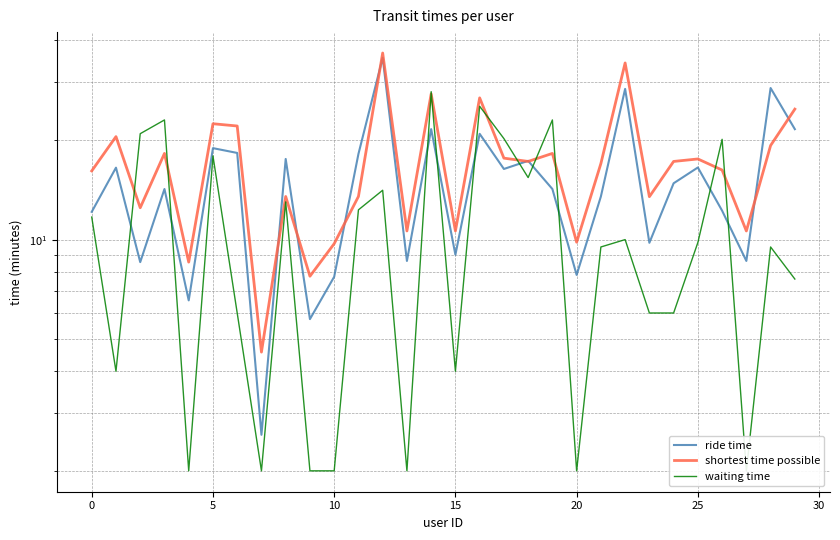

Reading right to left, what are all the values shown in this chart?

ride time: 21.6	28.7	8.6	12.2	16.5	14.8	9.8	28.6	13.5	7.8	14.2	17.3	16.4	20.9	9.0	21.6	8.6	35.5	18.1	7.7	5.8	17.5	2.6	18.3	18.9	6.5	14.2	8.6	16.5	12.1
shortest time possible: 24.8	19.2	10.6	16.2	17.5	17.2	13.5	34.2	17.0	9.8	18.2	17.2	17.6	26.8	10.6	27.6	10.6	36.6	13.5	9.7	7.8	13.5	4.6	22.1	22.4	8.6	18.2	12.5	20.5	16.1
waiting time: 7.6	9.5	2.0	20.1	9.8	6.0	6.0	10.0	9.5	2.0	23.0	15.4	20.2	25.3	4.0	28.0	2.0	14.1	12.3	2.0	2.0	13.0	2.0	6.0	17.9	2.0	23.0	20.9	4.0	11.7